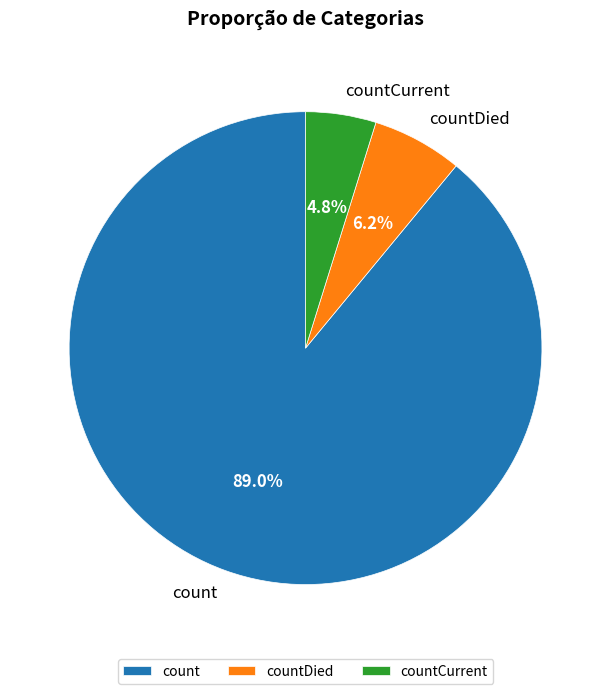

Is it true that count is 89% of the pie?

True